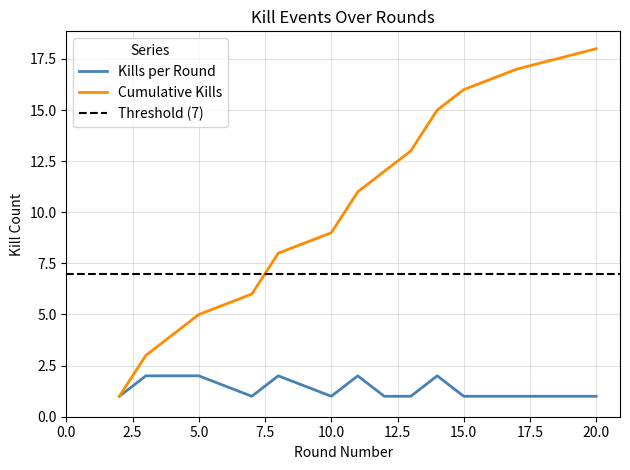

What is the average value of the Cumulative Kills series?

10